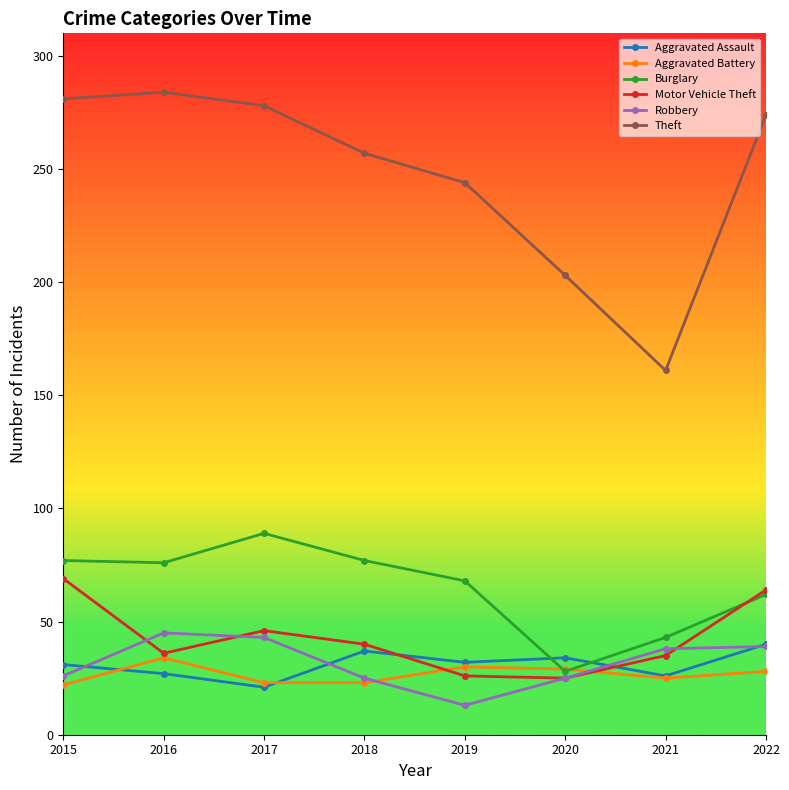

In Theft, how many points are lower than both neighbors (excluding endpoints)?

1